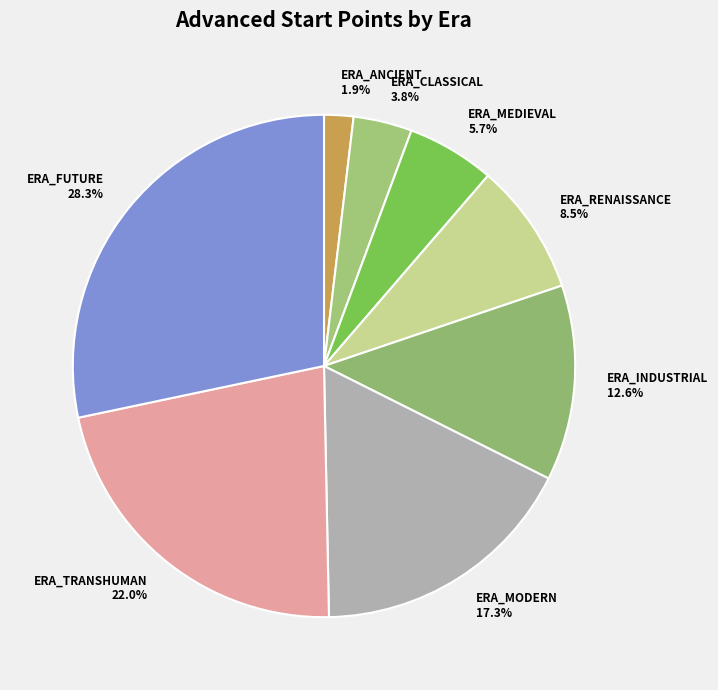

Rank the categories by value from lowest to highest.

ERA_ANCIENT, ERA_CLASSICAL, ERA_MEDIEVAL, ERA_RENAISSANCE, ERA_INDUSTRIAL, ERA_MODERN, ERA_TRANSHUMAN, ERA_FUTURE